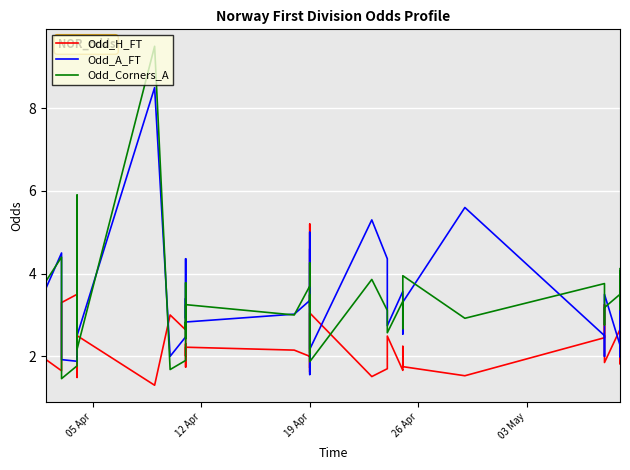

What is the difference between the maximum and minimum values in the Odd_A_FT series?

6.9